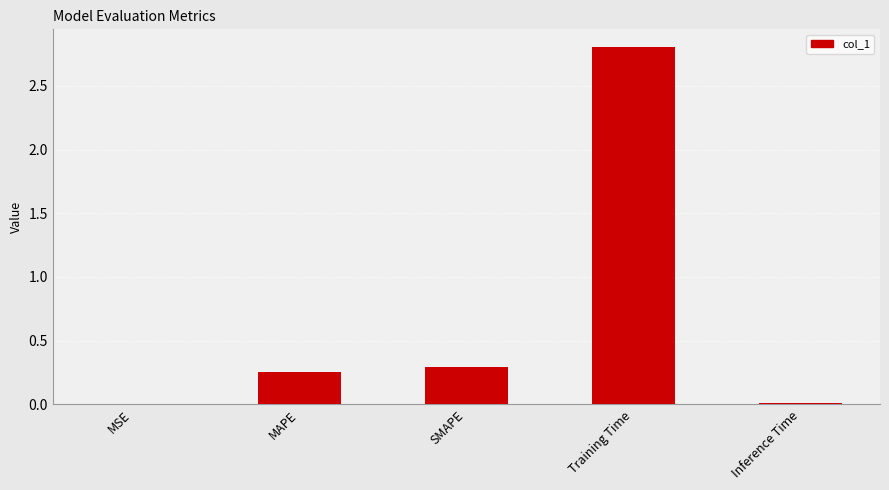

Is it true that the value at Training Time is 2.8?

True